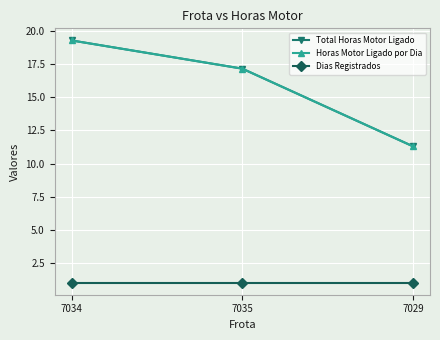

Rank the categories by Dias Registrados value from lowest to highest.

7034, 7035, 7029